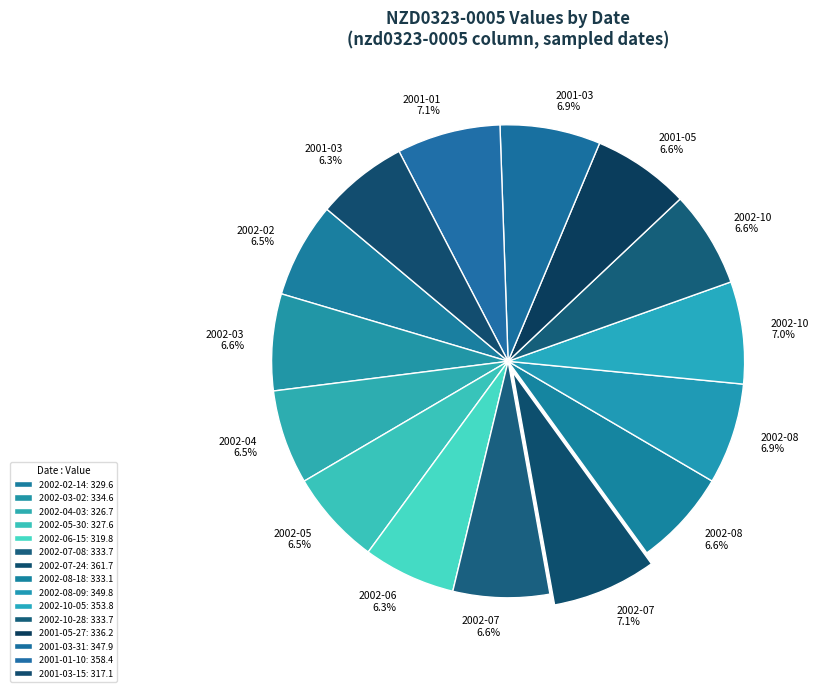

True or false: 2001-03-31 accounts for 7% of the total.

True